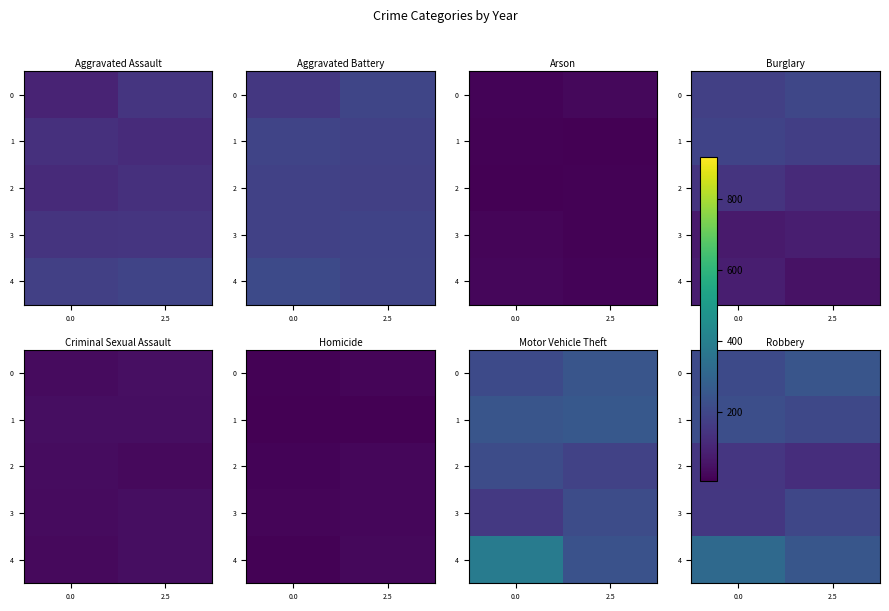

Is the value of 4 at 2.5 greater than the value of 3 at 2.5?

Yes